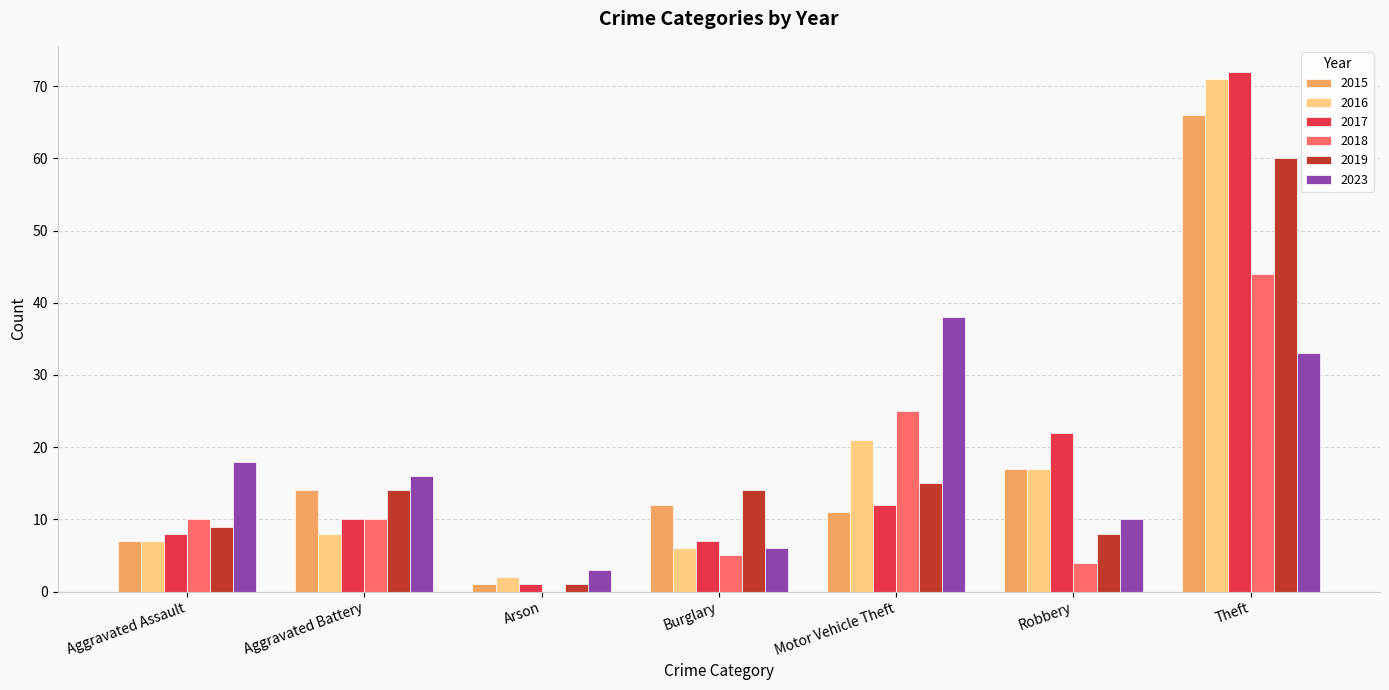

What is the total value across all series at Theft?

346